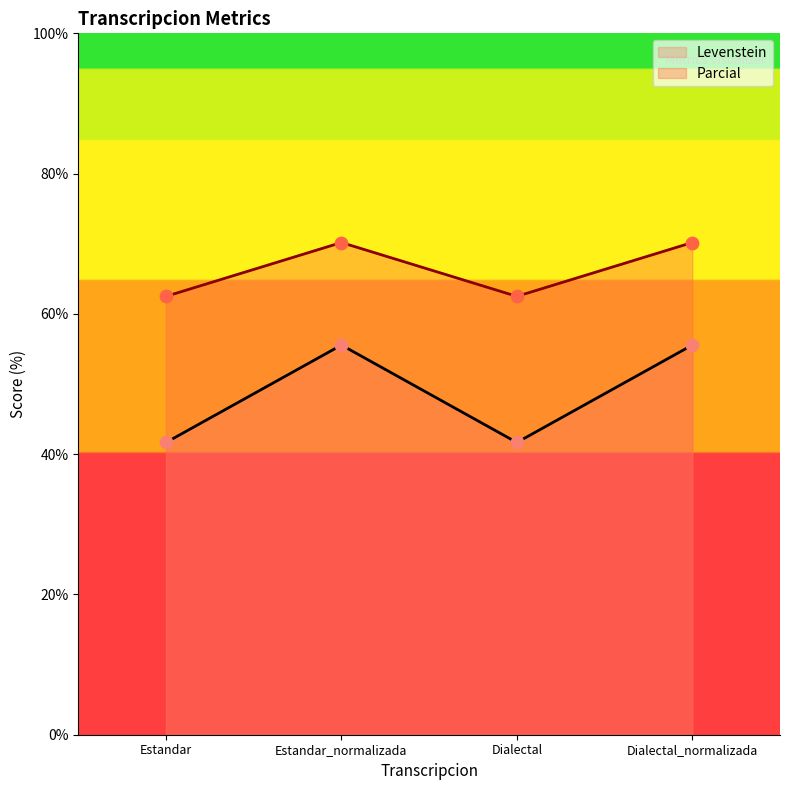

Which series reaches the maximum Y coordinate?

Parcial